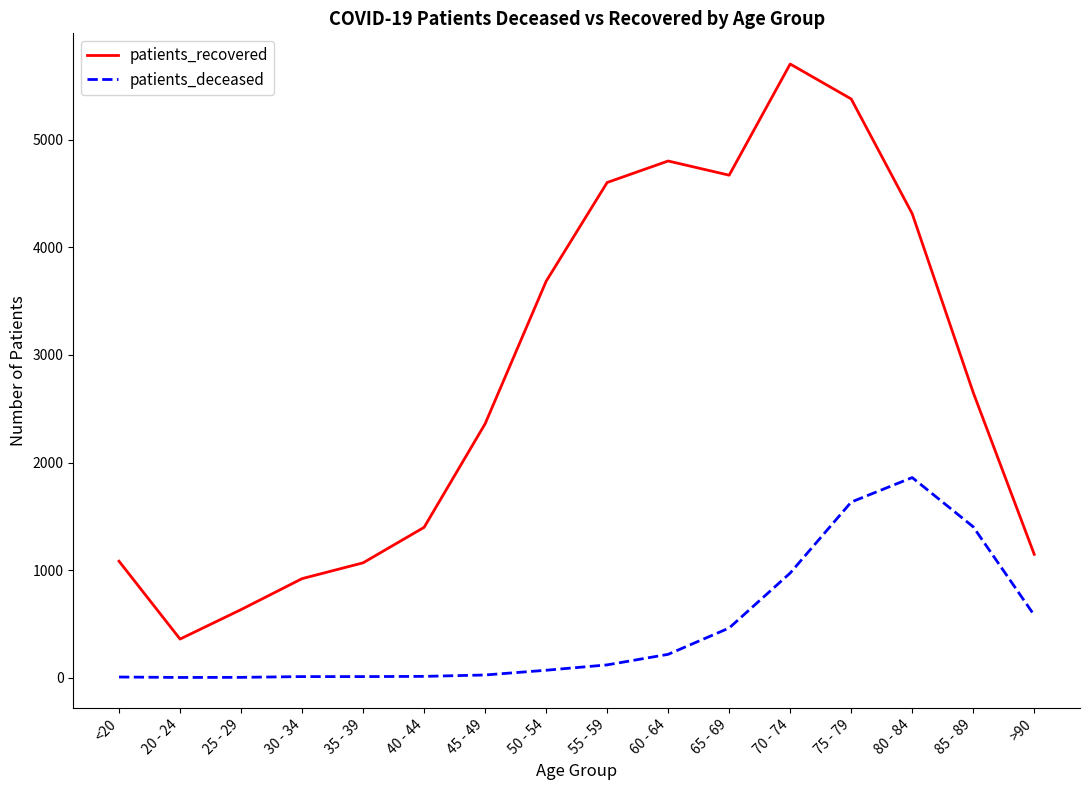

True or false: patients_deceased and patients_recovered intersect in this chart.

False